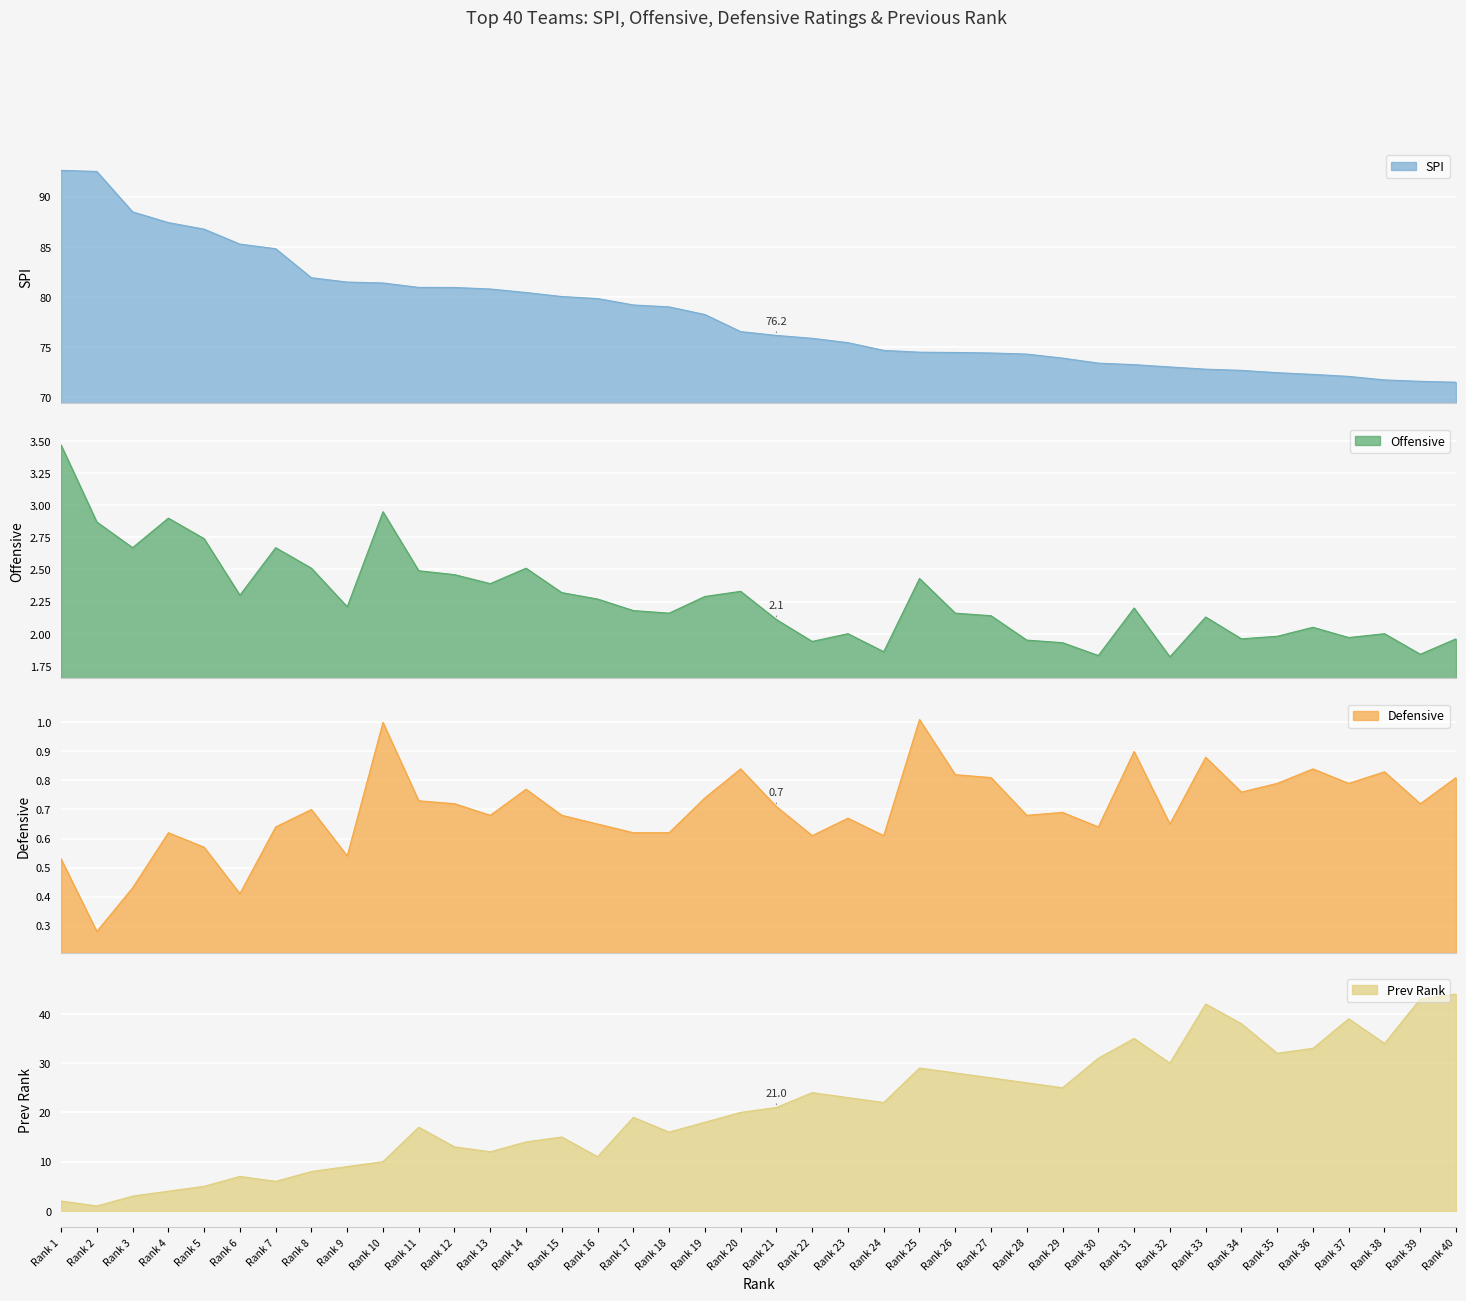

The value of Prev Rank at Rank 24 is 14. True or false?

False